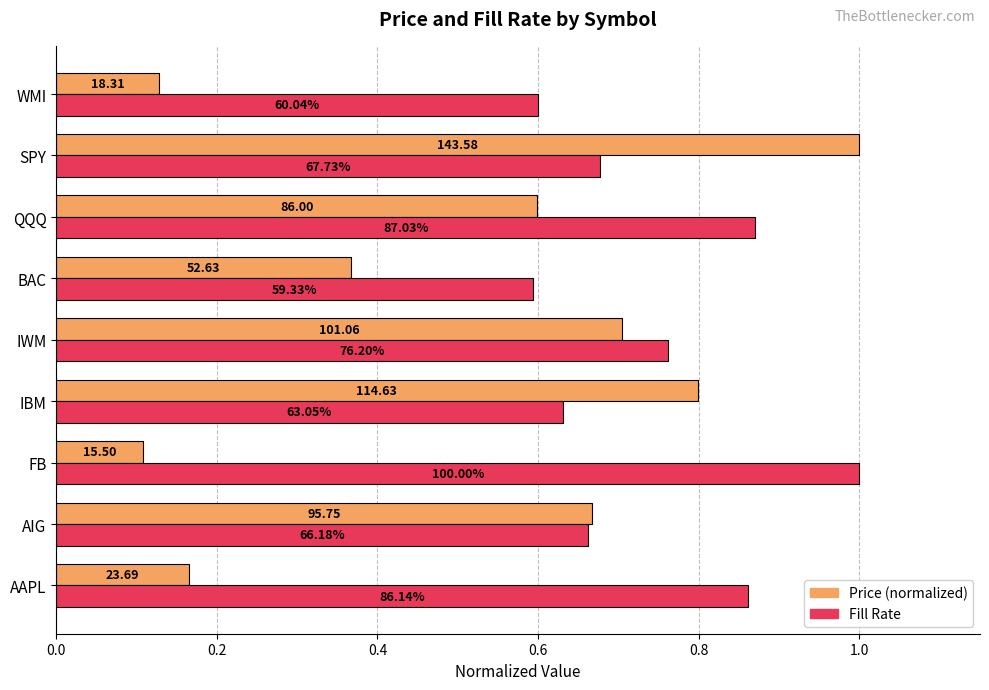

List the series in order of their overall mean, highest first.

Fill Rate, Price (normalized)